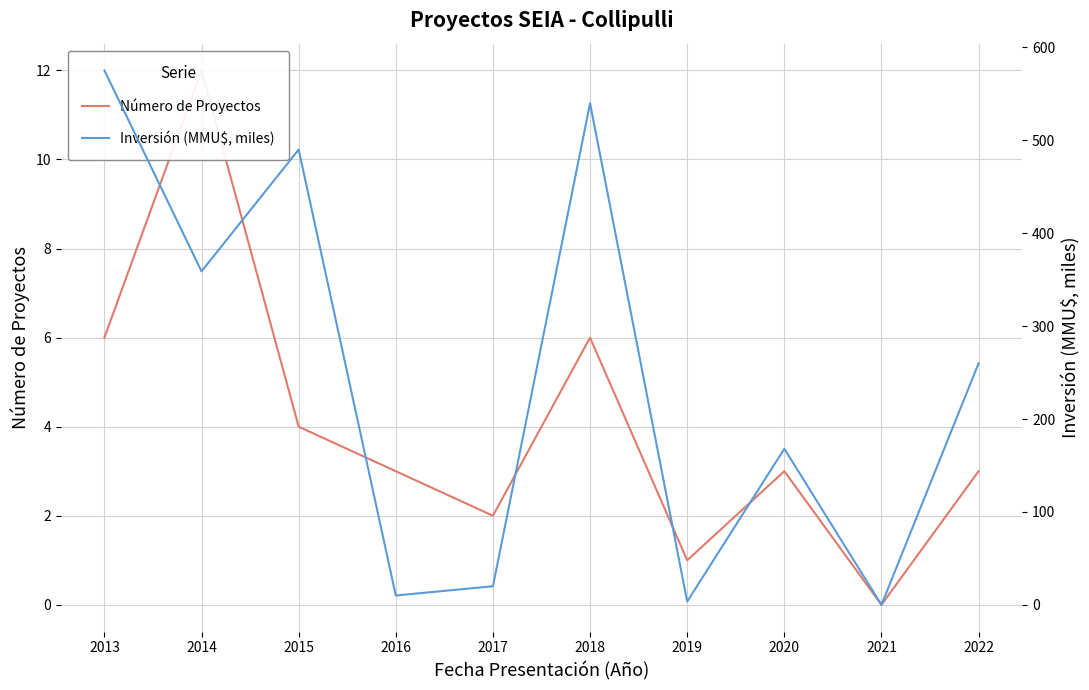

Where is the first local minimum for Inversión (MMU$, miles)?

2014